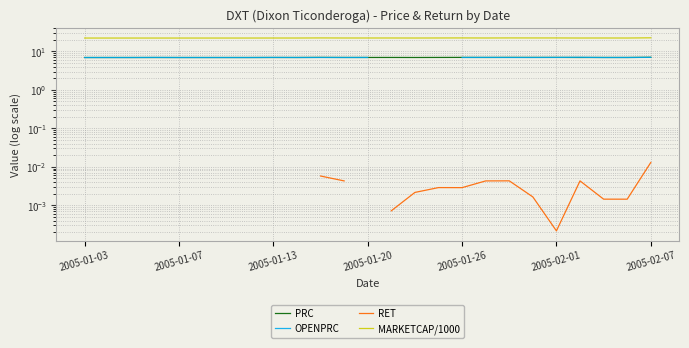

At which category does OPENPRC reach its first local valley?

9